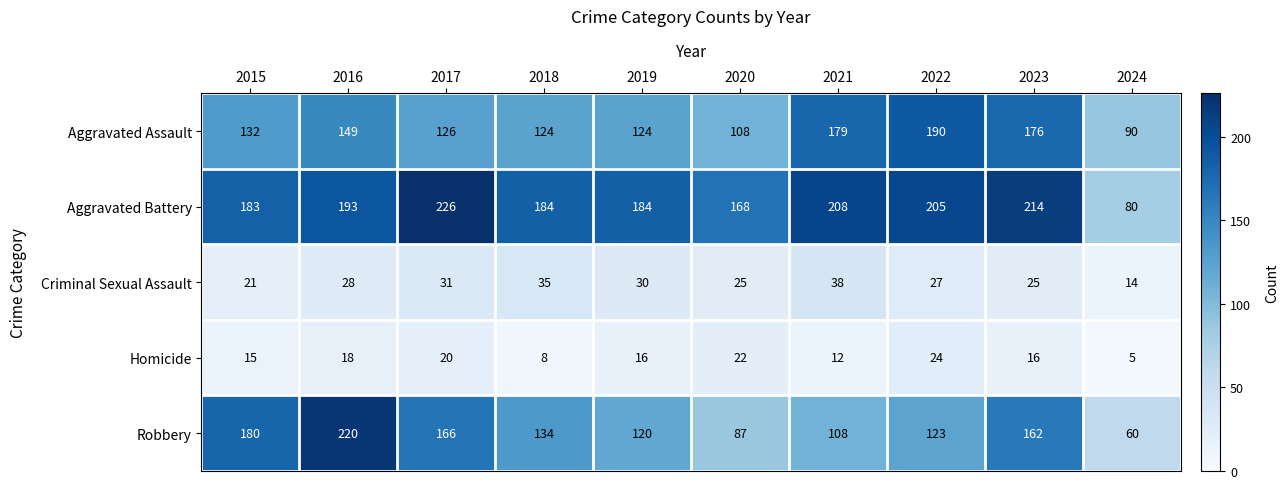

Between 2018 and 2019, which series saw the biggest shift?

Robbery